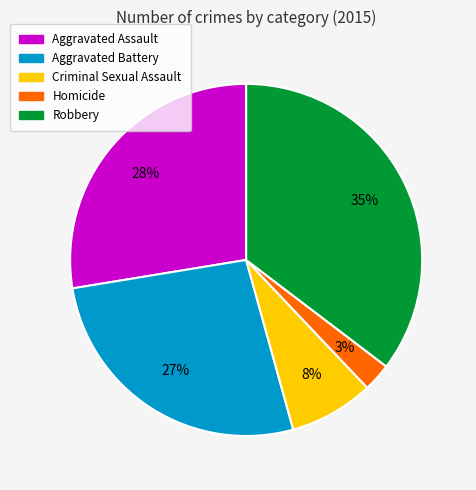

Rank the categories by value from lowest to highest.

Homicide, Criminal Sexual Assault, Aggravated Battery, Aggravated Assault, Robbery